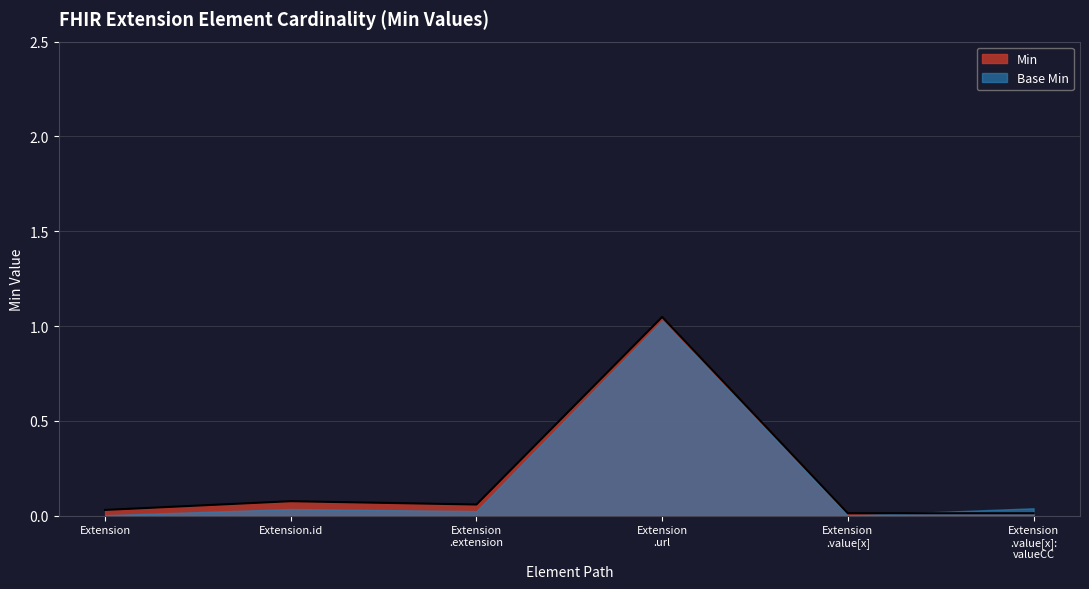

What are all the series names shown in the legend?

Min, Base Min